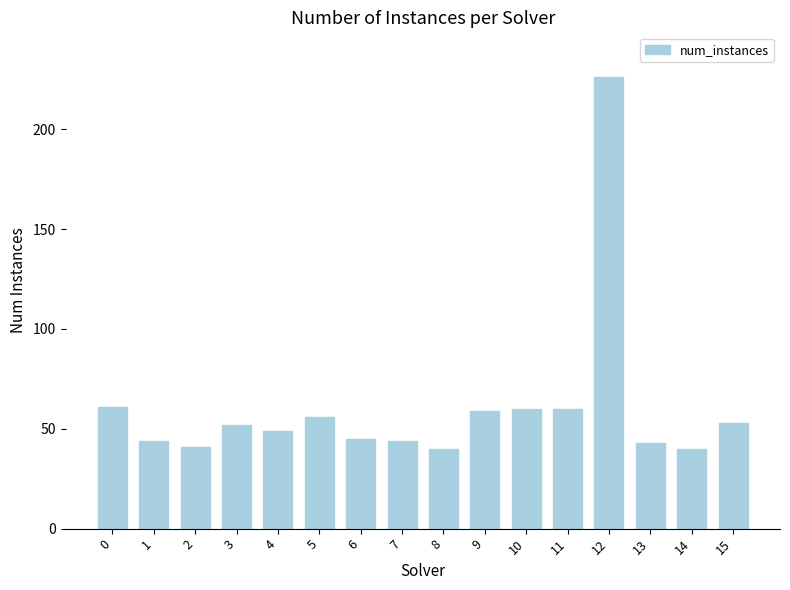

Between 14 and 9, which is larger?

9